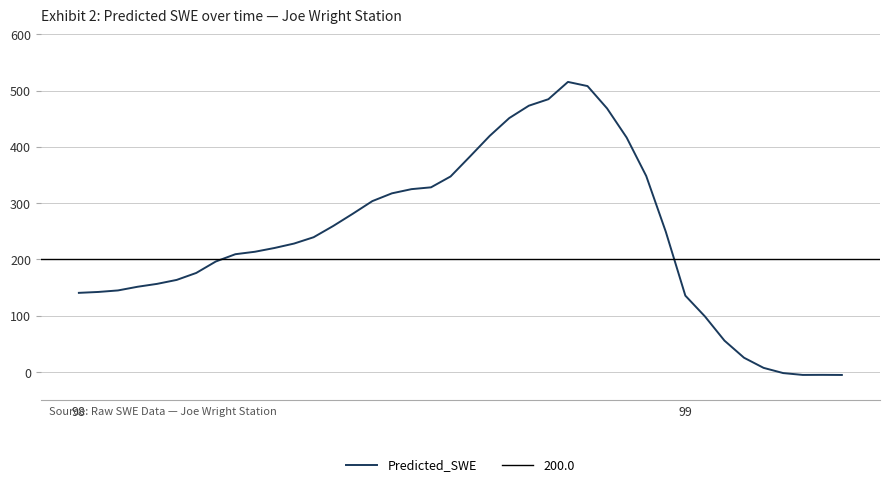

List the labels in order of value, largest first.

25, 26, 24, 23, 27, 22, 21, 28, 20, 29, 19, 18, 17, 16, 15, 14, 13, 30, 12, 11, 10, 9, 8, 7, 6, 5, 4, 3, 2, 99, 98, 31, 32, 33, 34, 35, 36, 38, 37, 39